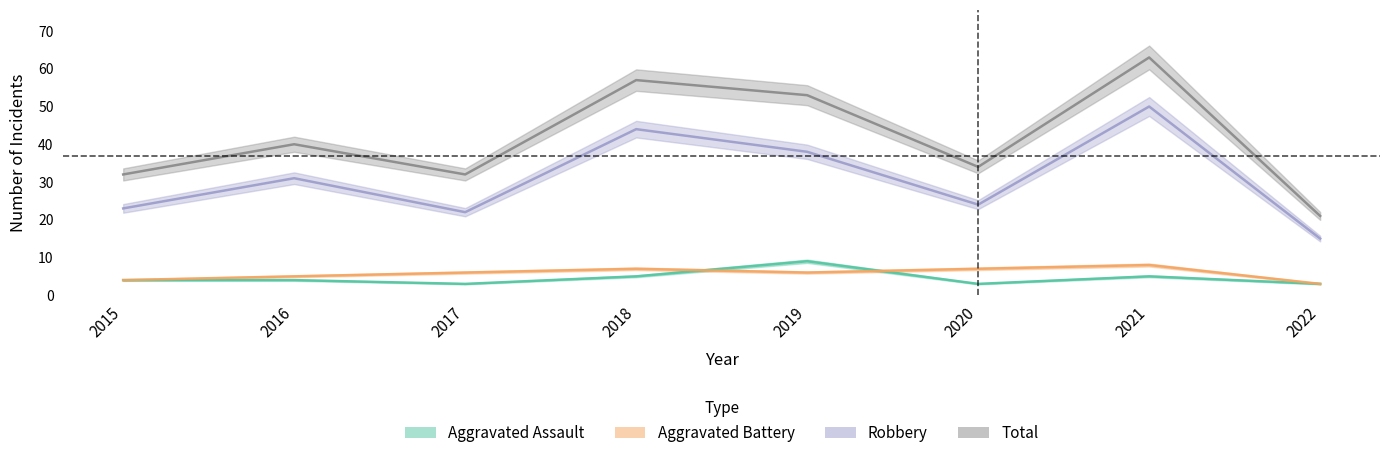

How many data points does each series have?

8